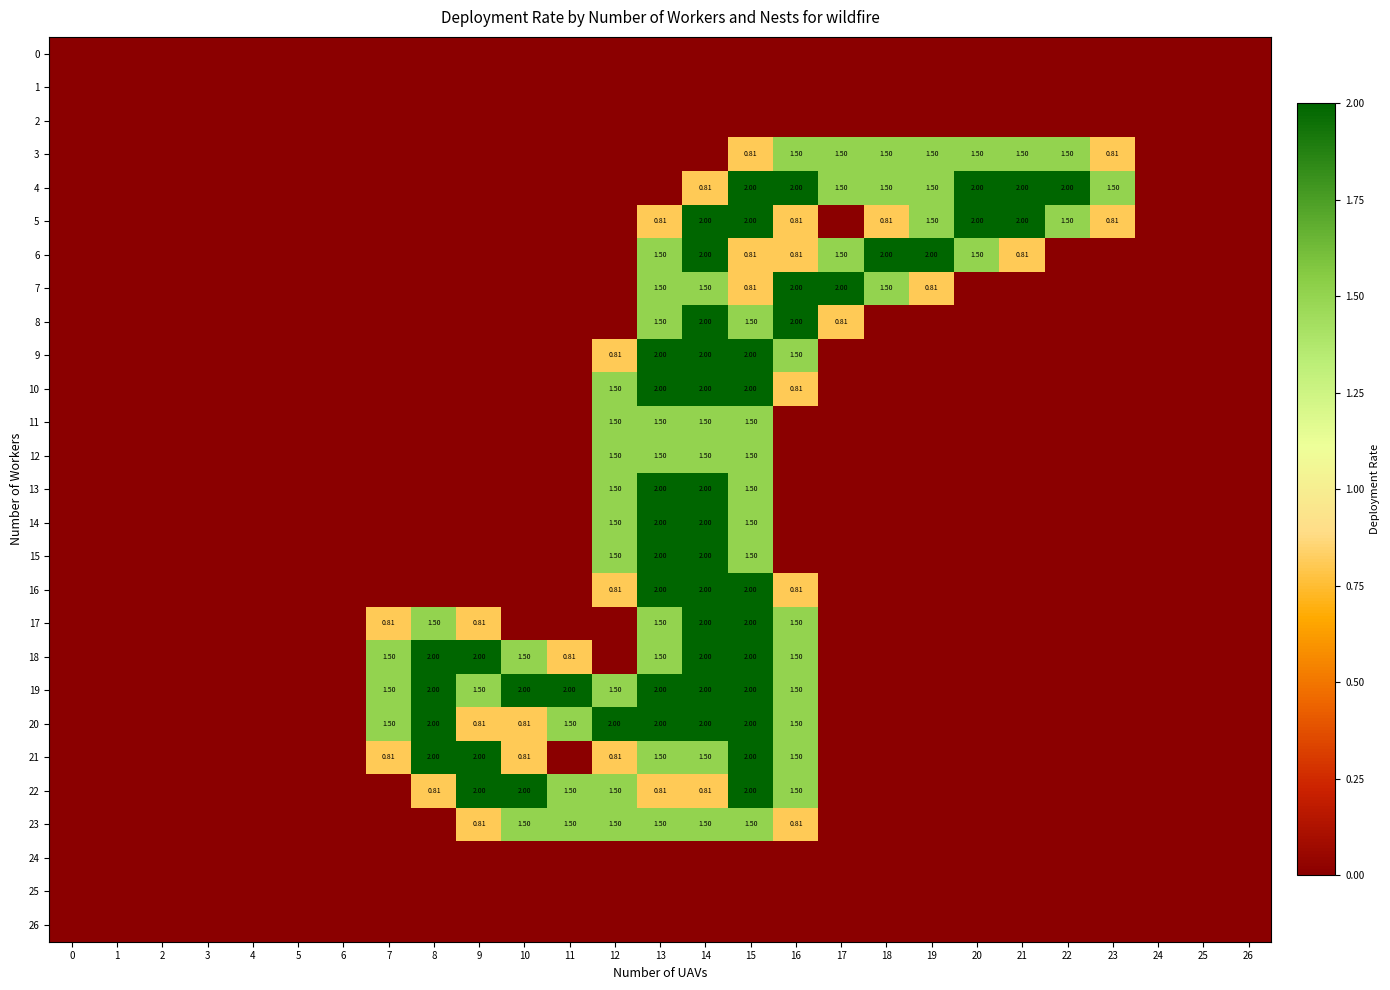

Count the 13 values in the range 0 to 1.

23